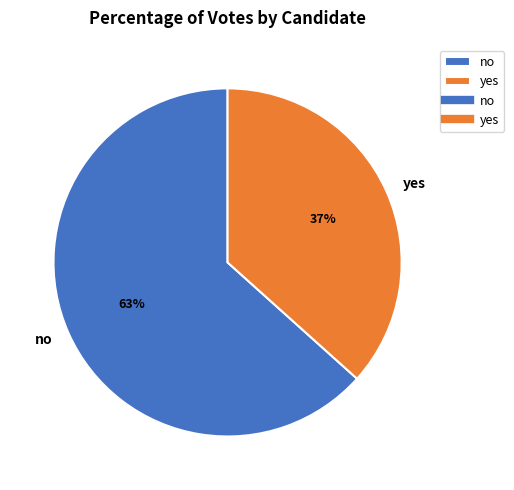

To the nearest percent, what is the average slice percentage?

50%